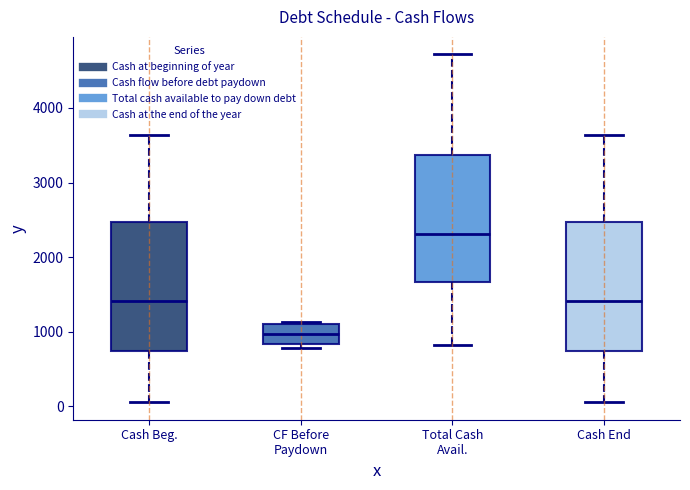

Reading left to right, transcribe this box plot: for each box, give where its median line is, the range the box spans, and where its two whiskers end, as read against the y-axis. The values are not printed on the chart, so give them approximately, as read against the axis.

Cash Beg.: median 1400, box 700 to 2500, whiskers 100 to 3600
CF Before Paydown: median 1000, box 800 to 1100, whiskers 800 (just below the box's lower edge) to 1100 (just above the box's upper edge)
Total Cash Avail.: median 2300, box 1700 to 3400, whiskers 800 to 4700
Cash End: median 1400, box 700 to 2500, whiskers 100 to 3600